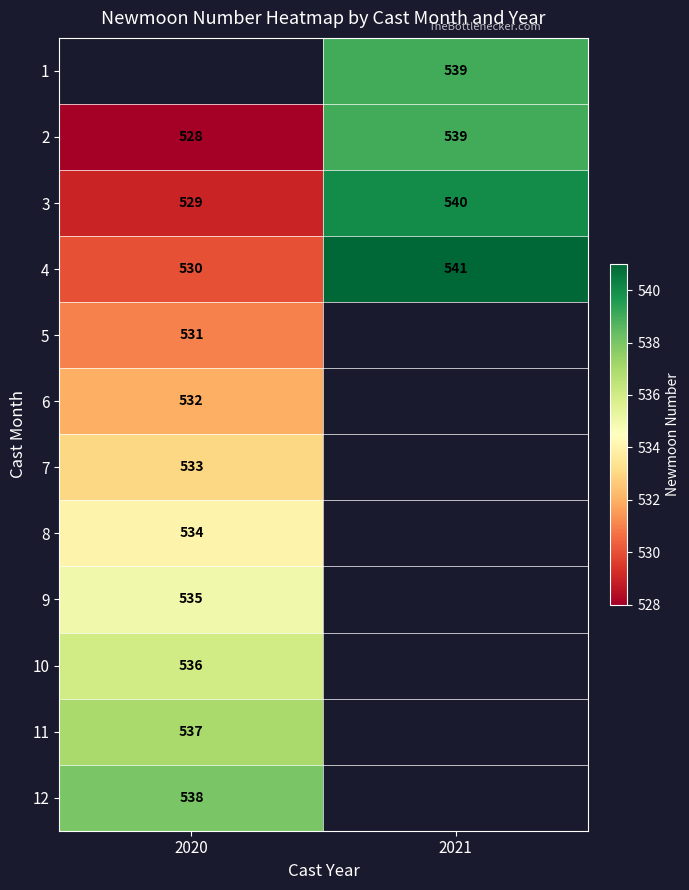

True or false: 6 has a value of 148 at 2020.

False